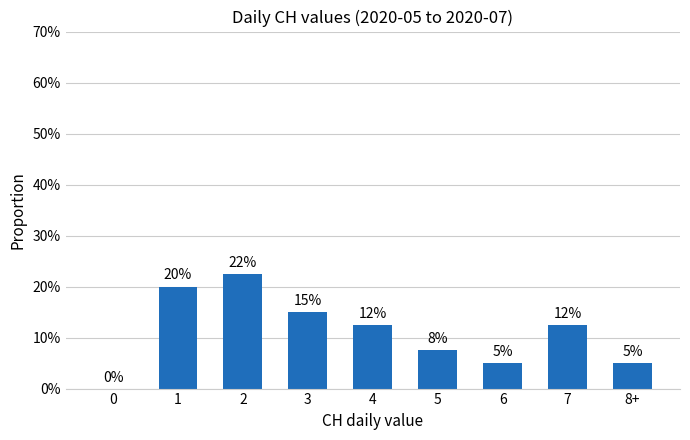

What is the sum of the values at 3 and 0?

15.0